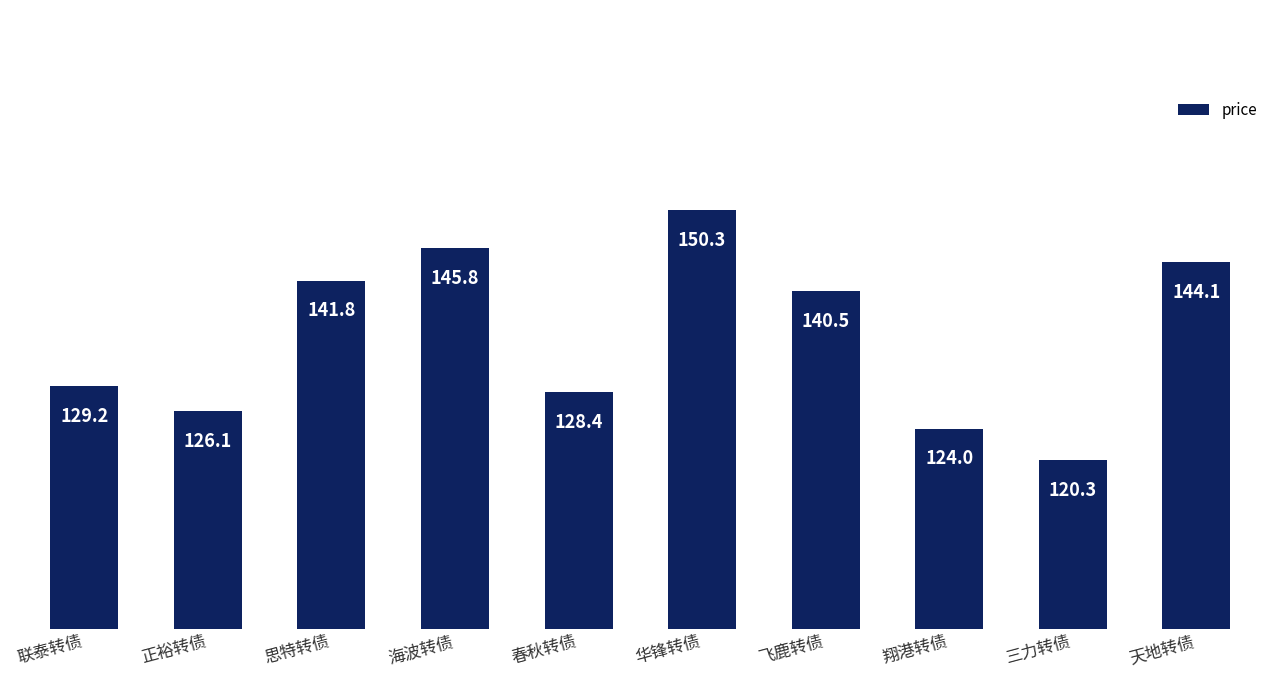

What is the sum of the values at 思特转债 and 联泰转债?

271.0